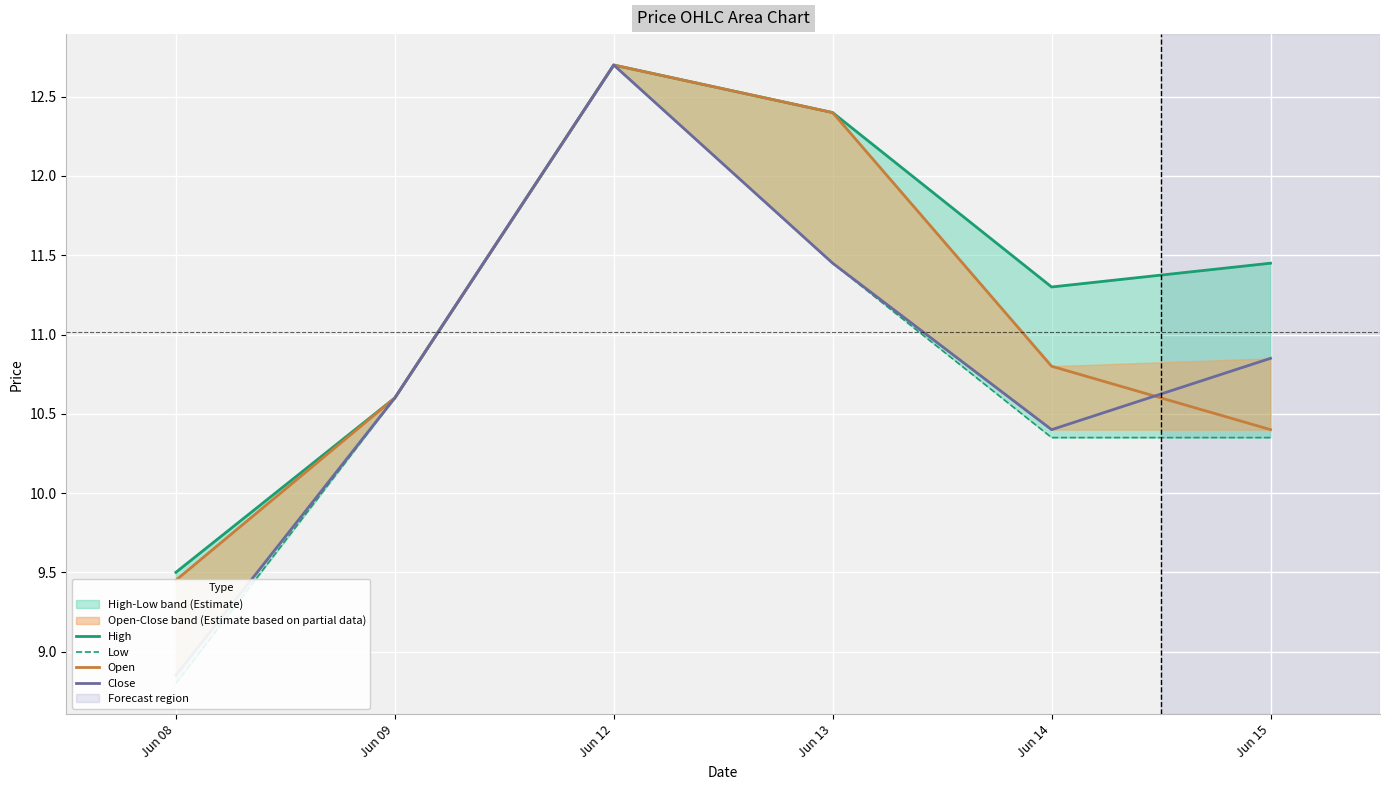

True or false: Open has a value of 3.3 at Jun 09.

False